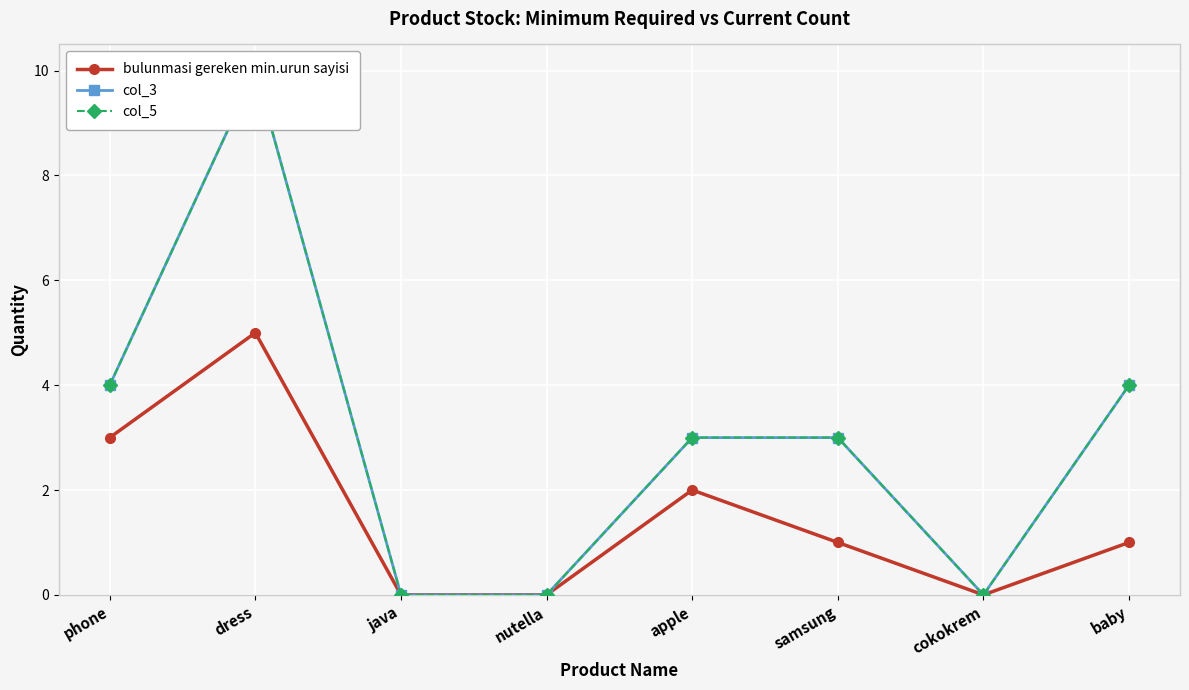

The value of col_5 at phone is 4. True or false?

True